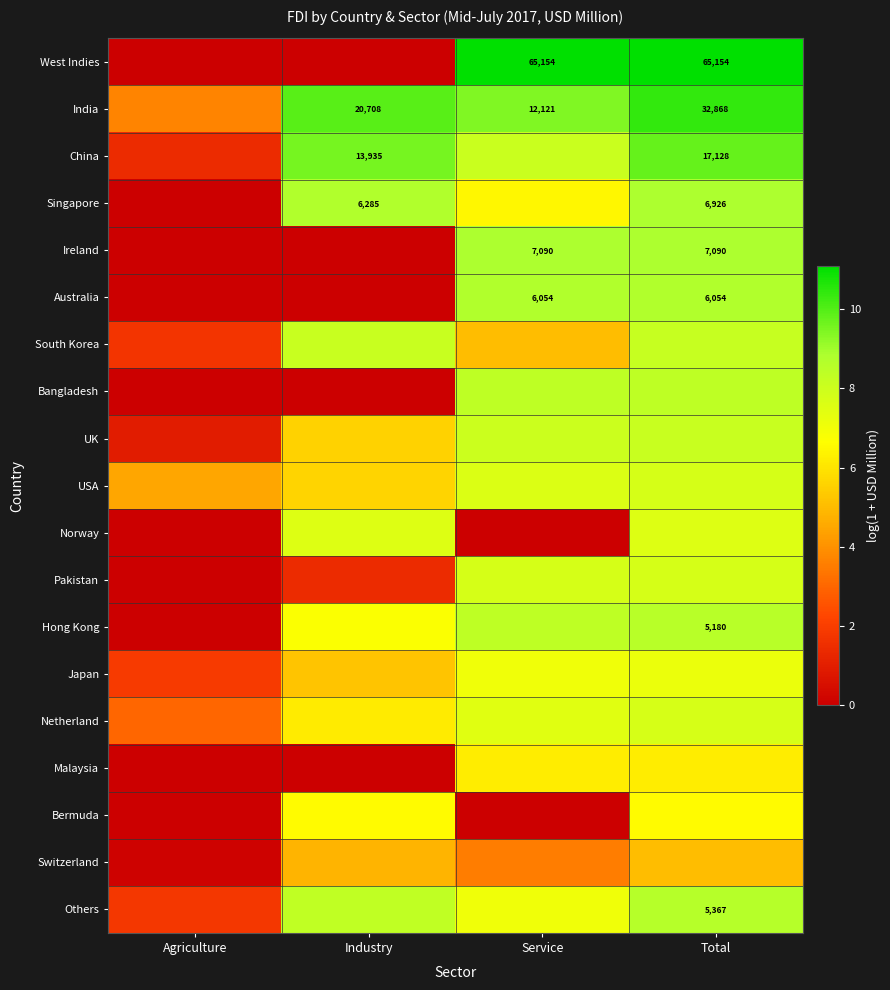

List the series in order of their peak value, highest first.

West Indies, India, China, Ireland, Singapore, Australia, Others, Hong Kong, Bangladesh, South Korea, UK, USA, Pakistan, Netherland, Norway, Japan, Bermuda, Malaysia, Switzerland